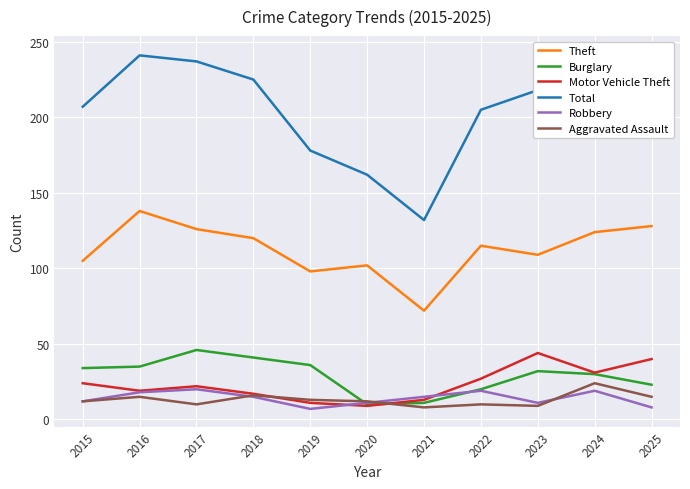

How many data points in Aggravated Assault are less than 12?

4